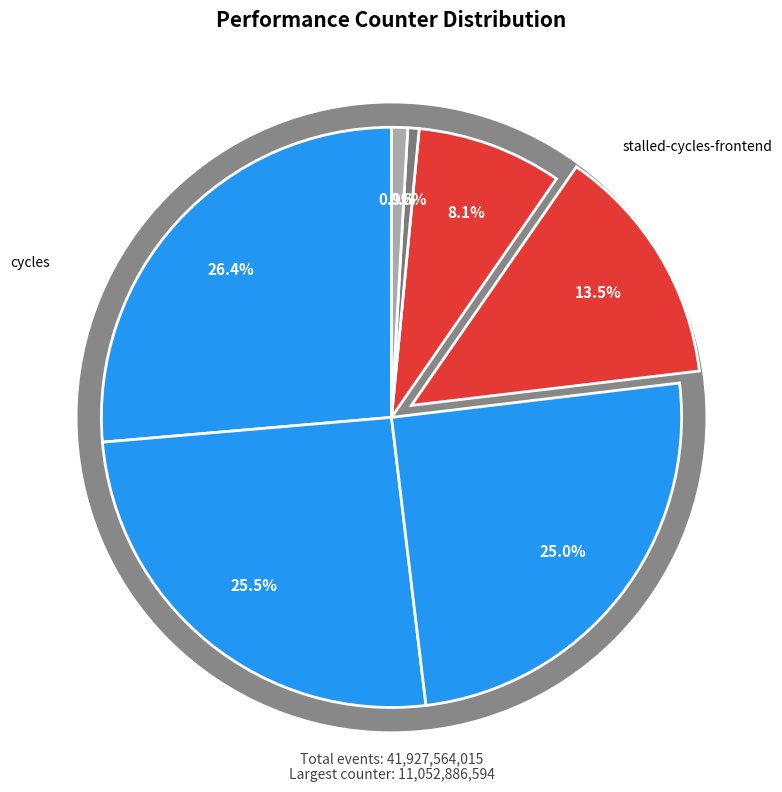

Which slice is the smallest?

cache-misses